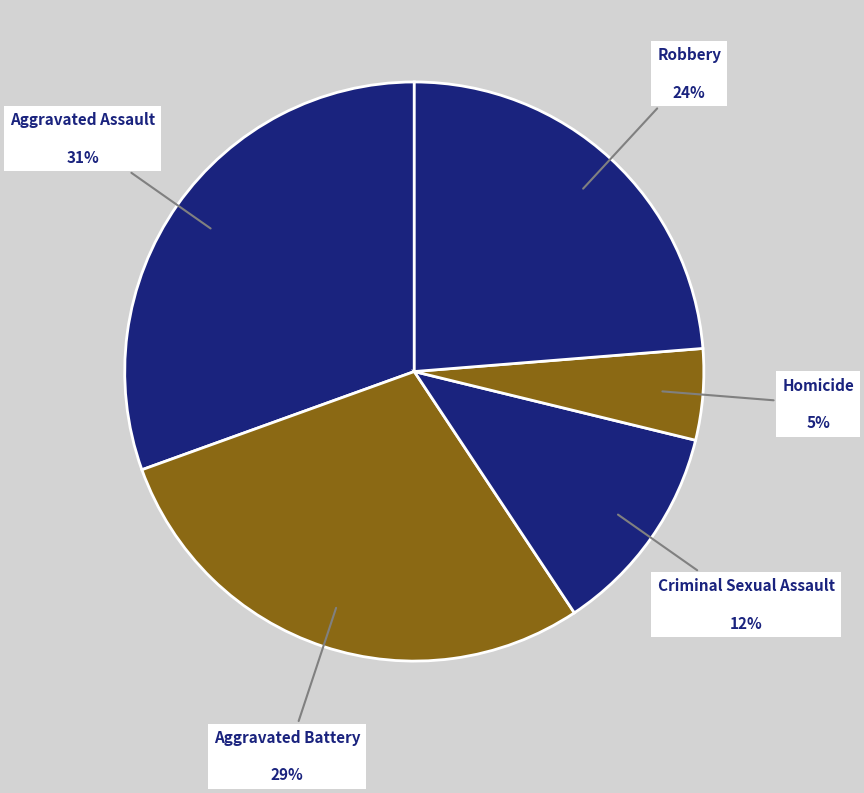

Is it true that Aggravated Battery is 29% of the pie?

True